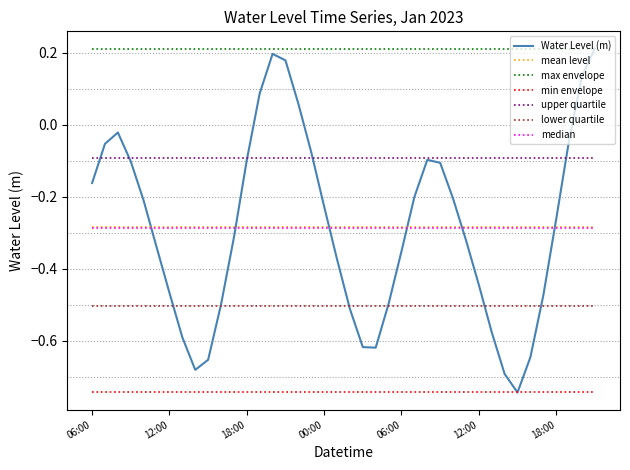

Which series has the largest total across all categories?

max envelope